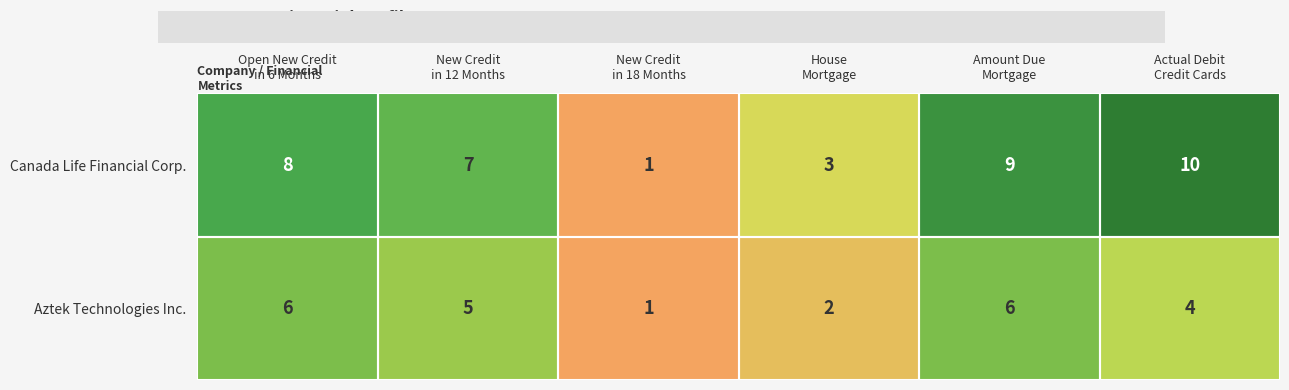

What is the spread (max minus min) of values at Open New Credit
in 6 Months?

2